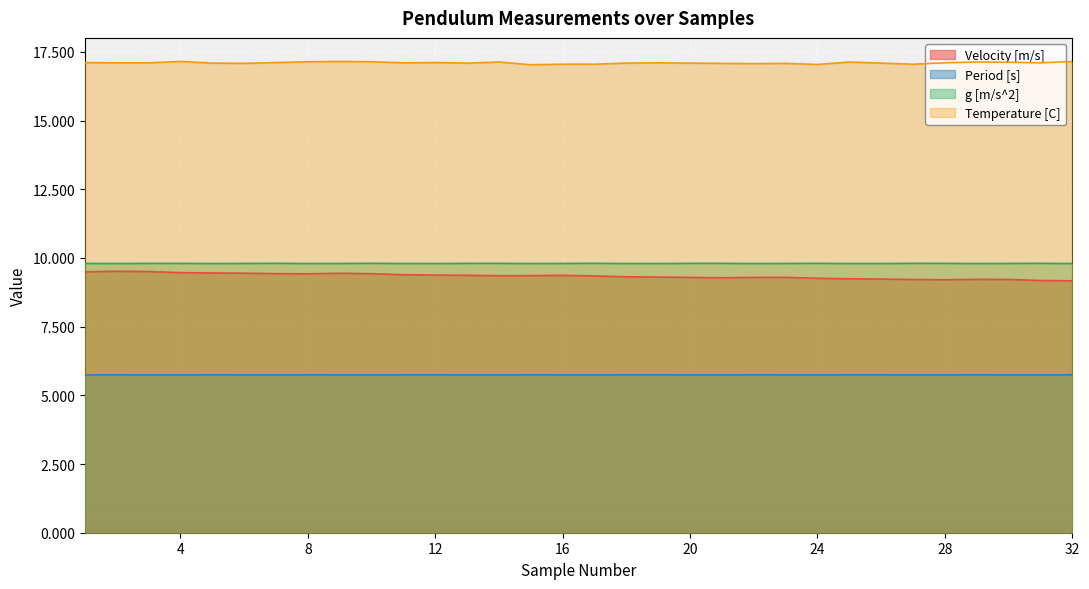

Reading left to right, transcribe all the data shown in this chart.

Velocity [m/s]: 9.5	9.5	9.5	9.5	9.5	9.4	9.4	9.4	9.4	9.4	9.4	9.4	9.4	9.4	9.4	9.4	9.3	9.3	9.3	9.3	9.3	9.3	9.3	9.3	9.2	9.2	9.2	9.2	9.2	9.2	9.2	9.2
Period [s]: 5.7	5.7	5.7	5.7	5.7	5.7	5.7	5.7	5.7	5.7	5.7	5.7	5.7	5.7	5.7	5.7	5.7	5.7	5.7	5.7	5.7	5.7	5.7	5.7	5.7	5.7	5.7	5.7	5.7	5.7	5.7	5.7
g [m/s^2]: 9.8	9.8	9.8	9.8	9.8	9.8	9.8	9.8	9.8	9.8	9.8	9.8	9.8	9.8	9.8	9.8	9.8	9.8	9.8	9.8	9.8	9.8	9.8	9.8	9.8	9.8	9.8	9.8	9.8	9.8	9.8	9.8
Temperature [C]: 17.1	17.1	17.1	17.1	17.1	17.1	17.1	17.1	17.1	17.1	17.1	17.1	17.1	17.1	17.0	17.1	17.1	17.1	17.1	17.1	17.1	17.1	17.1	17.0	17.1	17.1	17.1	17.1	17.1	17.1	17.1	17.1